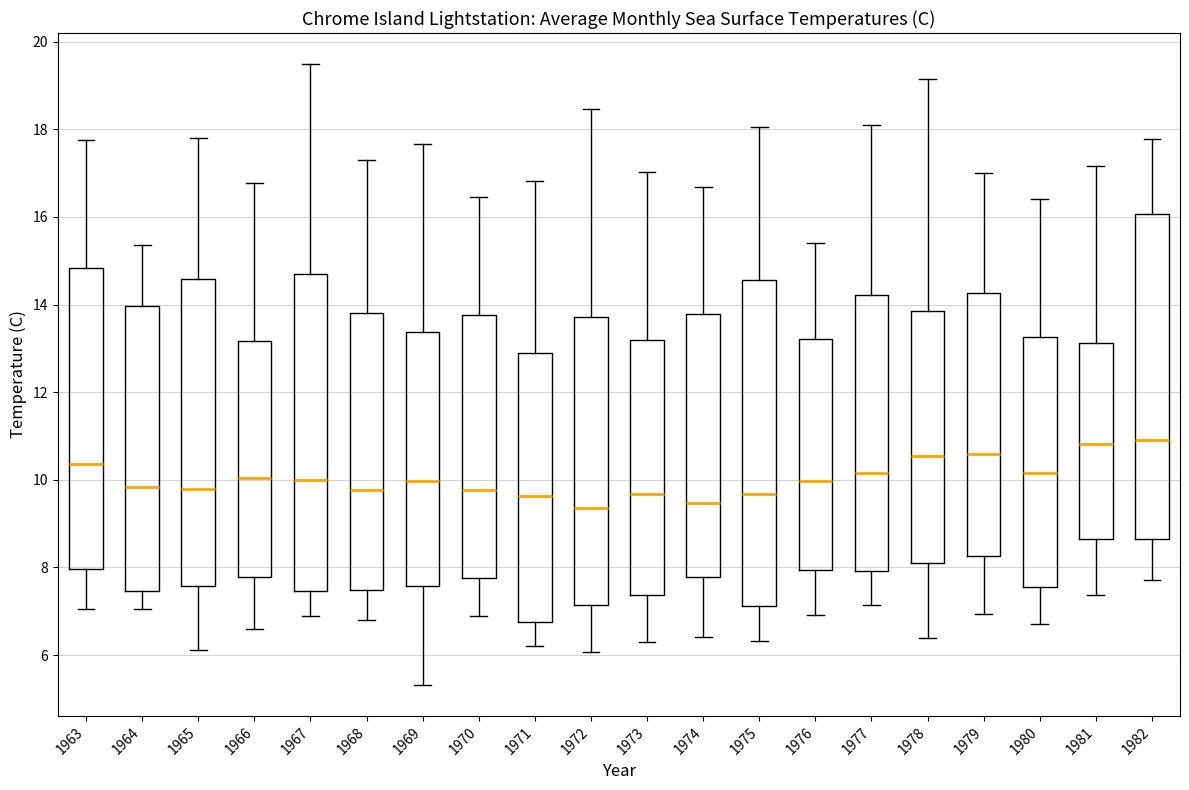

Reading left to right, transcribe this box plot: for each box, give where its median line is, the range the box spans, and where its two whiskers end, as read against the y-axis. The values are not printed on the chart, so give them approximately, as read against the axis.

1963: median 10.4, box 8.0 to 14.8, whiskers 7.0 to 17.8
1964: median 9.8, box 7.4 to 14.0, whiskers 7.0 to 15.4
1965: median 9.8, box 7.6 to 14.6, whiskers 6.2 to 17.8
1966: median 10.0, box 7.8 to 13.2, whiskers 6.6 to 16.8
1967: median 10.0, box 7.4 to 14.8, whiskers 6.8 to 19.4
1968: median 9.8, box 7.4 to 13.8, whiskers 6.8 to 17.4
1969: median 10.0, box 7.6 to 13.4, whiskers 5.4 to 17.6
1970: median 9.8, box 7.8 to 13.8, whiskers 7.0 to 16.4
1971: median 9.6, box 6.8 to 13.0, whiskers 6.2 to 16.8
1972: median 9.4, box 7.2 to 13.8, whiskers 6.0 to 18.4
1973: median 9.6, box 7.4 to 13.2, whiskers 6.4 to 17.0
1974: median 9.4, box 7.8 to 13.8, whiskers 6.4 to 16.6
1975: median 9.6, box 7.2 to 14.6, whiskers 6.4 to 18.0
1976: median 10.0, box 8.0 to 13.2, whiskers 7.0 to 15.4
1977: median 10.2, box 8.0 to 14.2, whiskers 7.2 to 18.2
1978: median 10.6, box 8.0 to 13.8, whiskers 6.4 to 19.2
1979: median 10.6, box 8.2 to 14.2, whiskers 7.0 to 17.0
1980: median 10.2, box 7.6 to 13.2, whiskers 6.8 to 16.4
1981: median 10.8, box 8.6 to 13.2, whiskers 7.4 to 17.2
1982: median 11.0, box 8.6 to 16.0, whiskers 7.8 to 17.8